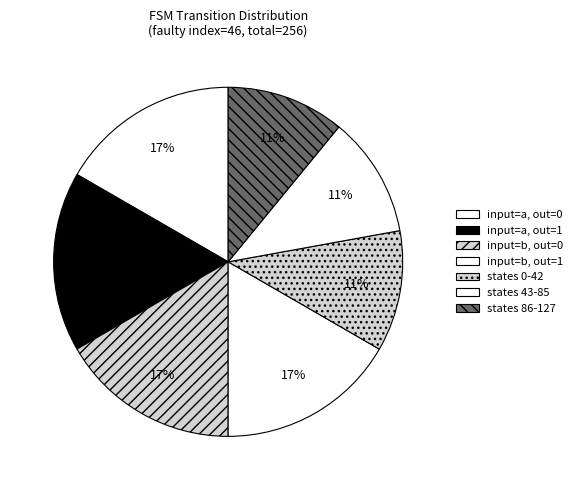

How many slices are in this pie chart?

7